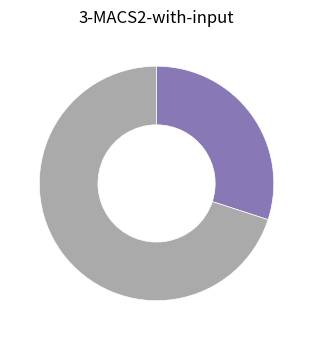

Is there any slice that represents more than half of the pie?

Yes